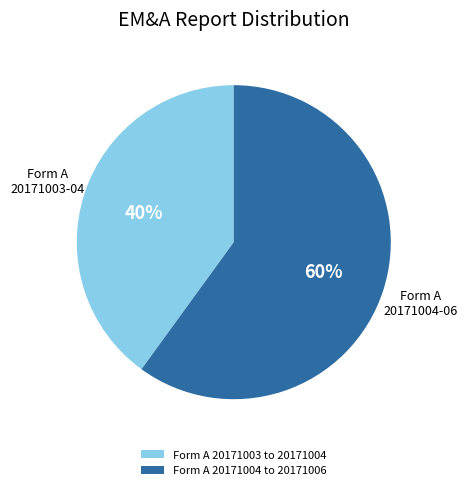

Which has a higher value, Form A 20171004 to 20171006 or Form A 20171003 to 20171004?

Form A 20171004 to 20171006